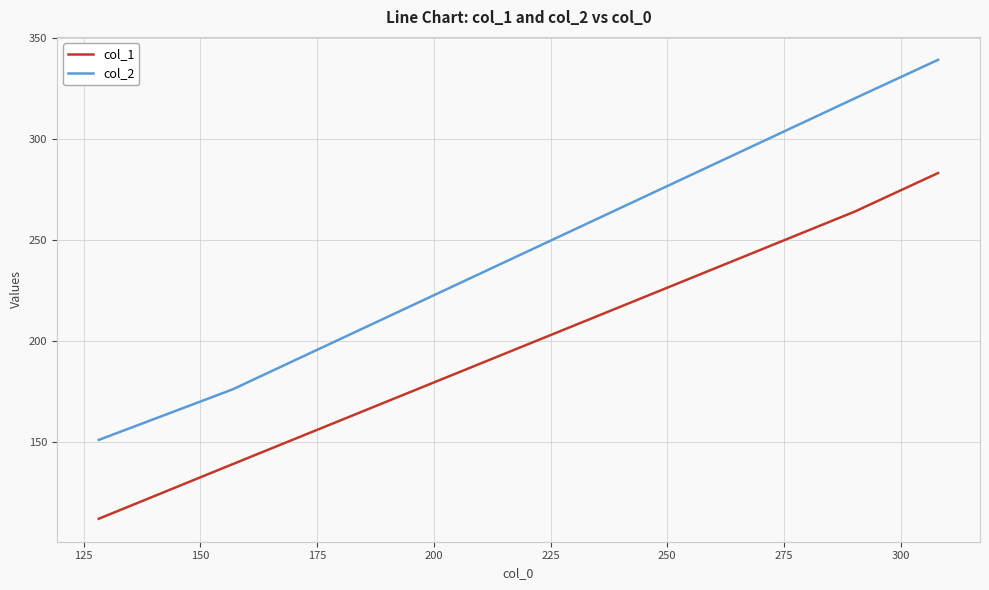

Reading right to left, what are all the values shown in this chart?

col_1: 283	264	139	112
col_2: 339	320	176	151